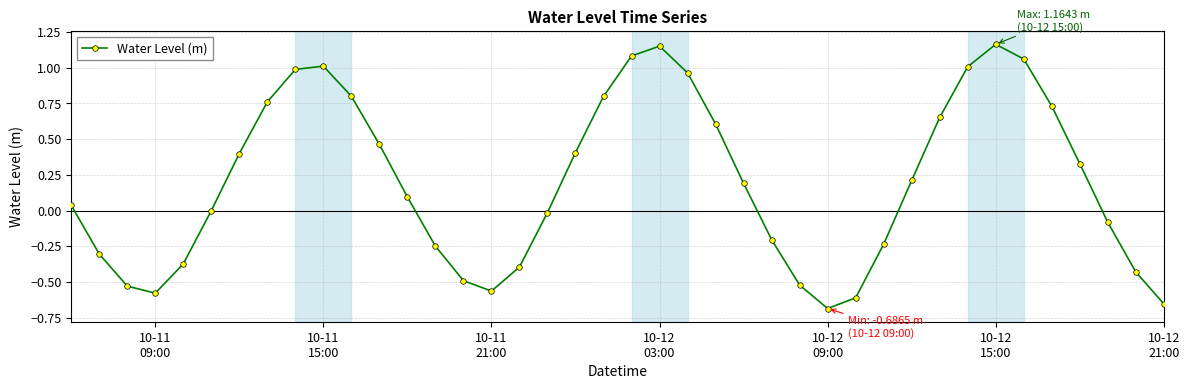

How many lines are shown in the chart?

1